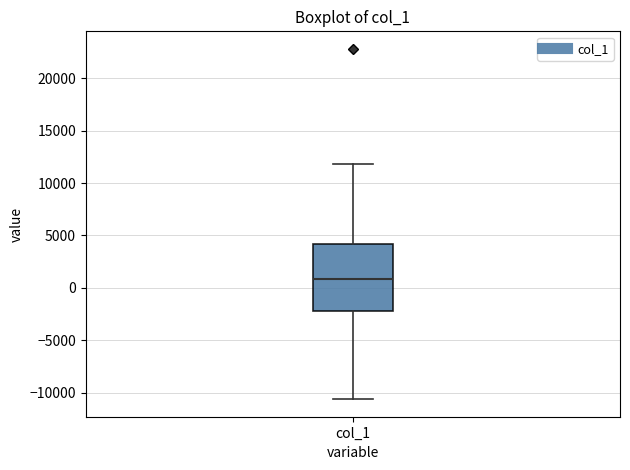

Where does the upper whisker of the box for col_1 end on the y-axis? The values are not printed on the chart, so give them approximately, as read against the axis.

12000